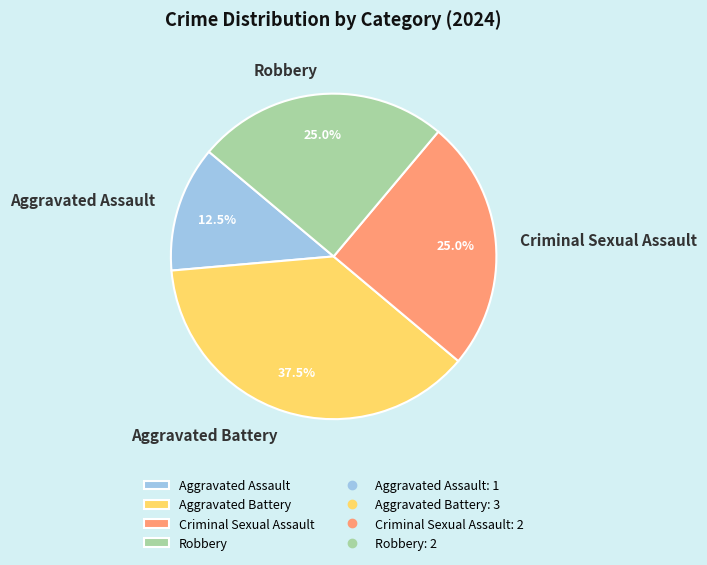

What percentage do Criminal Sexual Assault and Robbery together represent?

50.0%